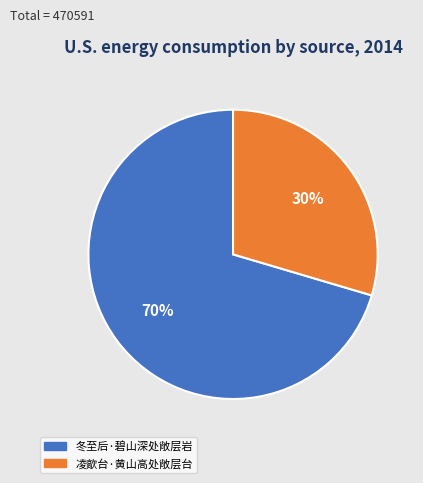

Does 凌歊台·黄山高处敞层台 account for over 50% of the chart?

No